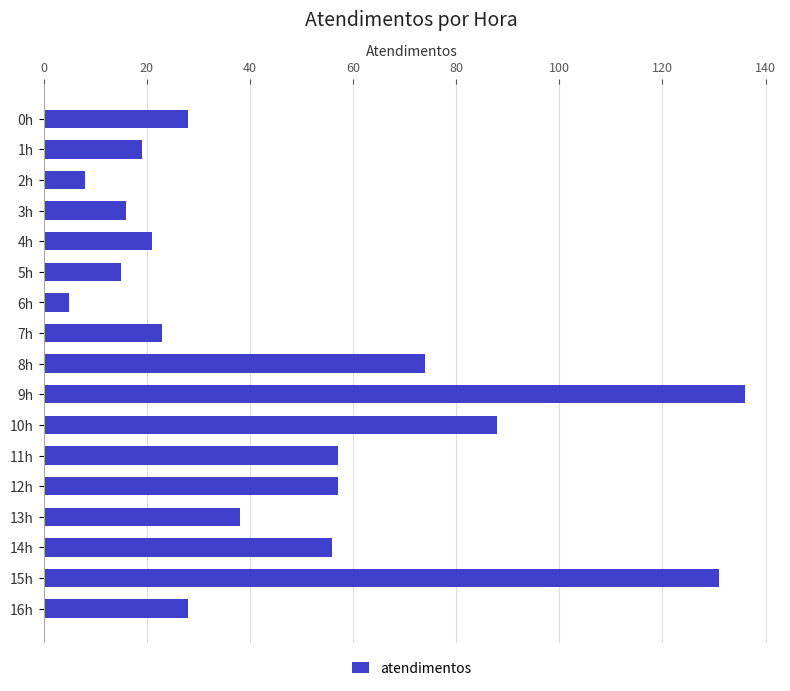

Are the bars grouped side by side (vs. stacked)?

No